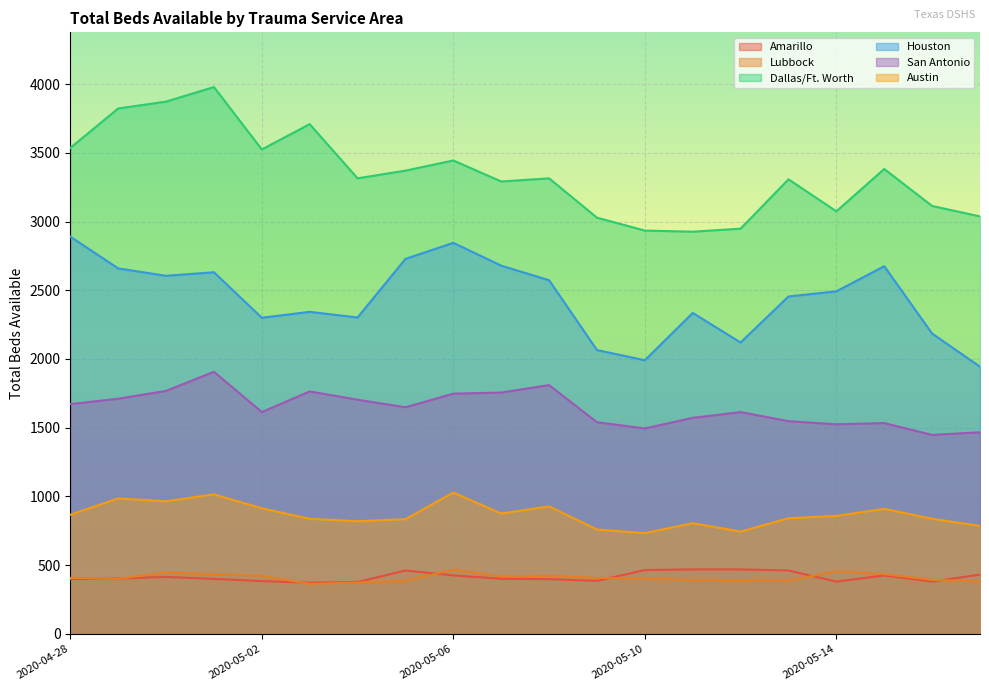

Which category has the highest value in the Austin series?

2020-05-06